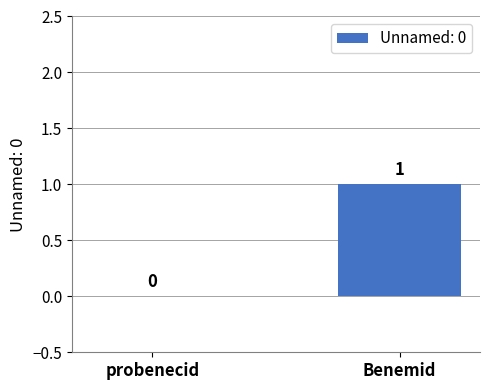

Reading right to left, transcribe all the data shown in this chart.

1	0